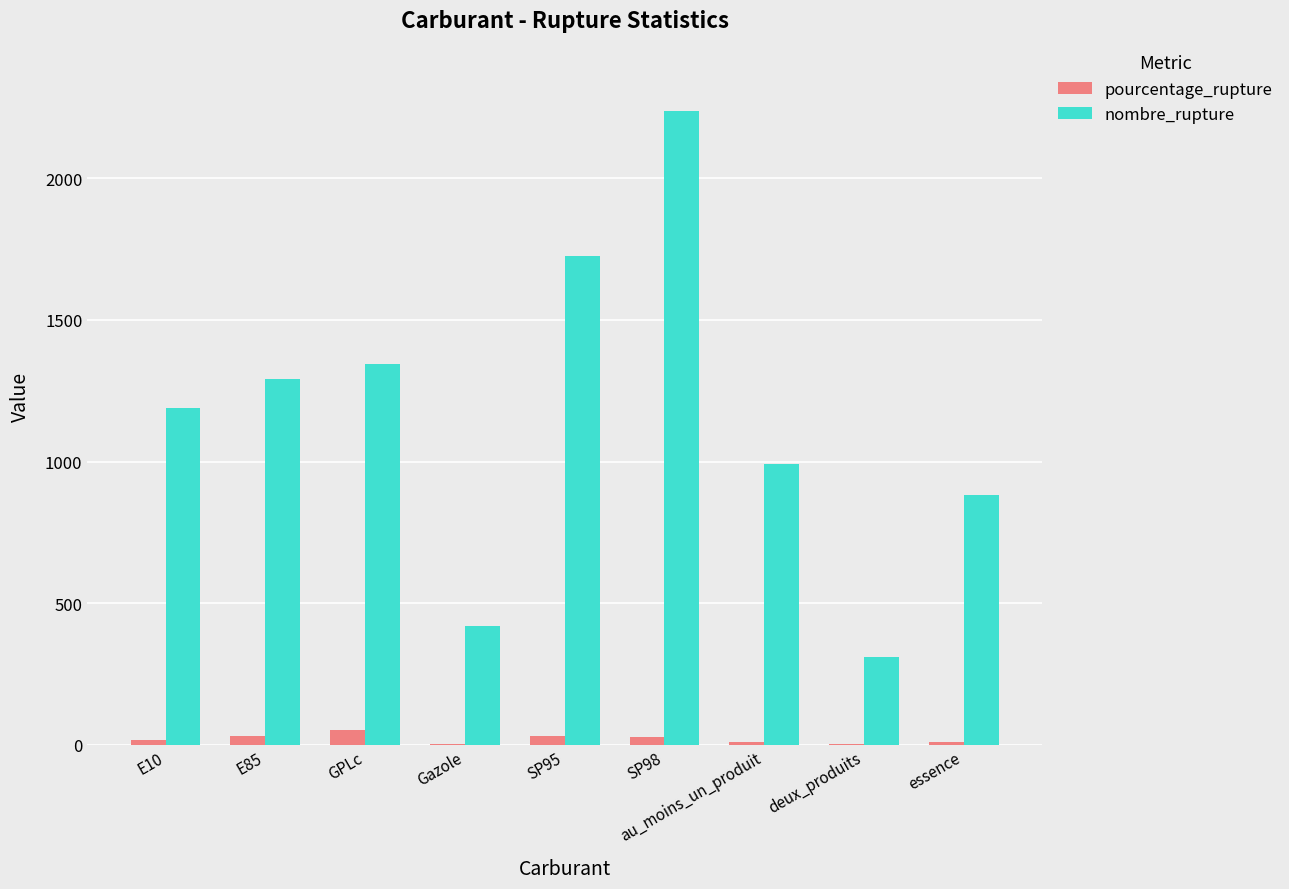

What is the greatest value displayed?

2237.0